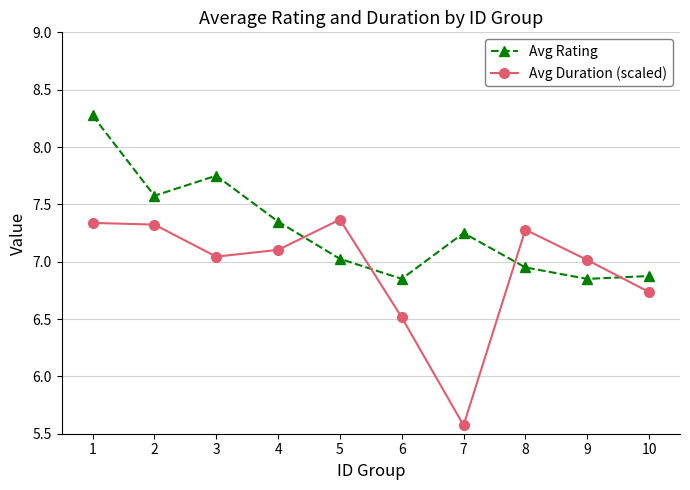

Which series has the largest total across all categories?

Avg Rating